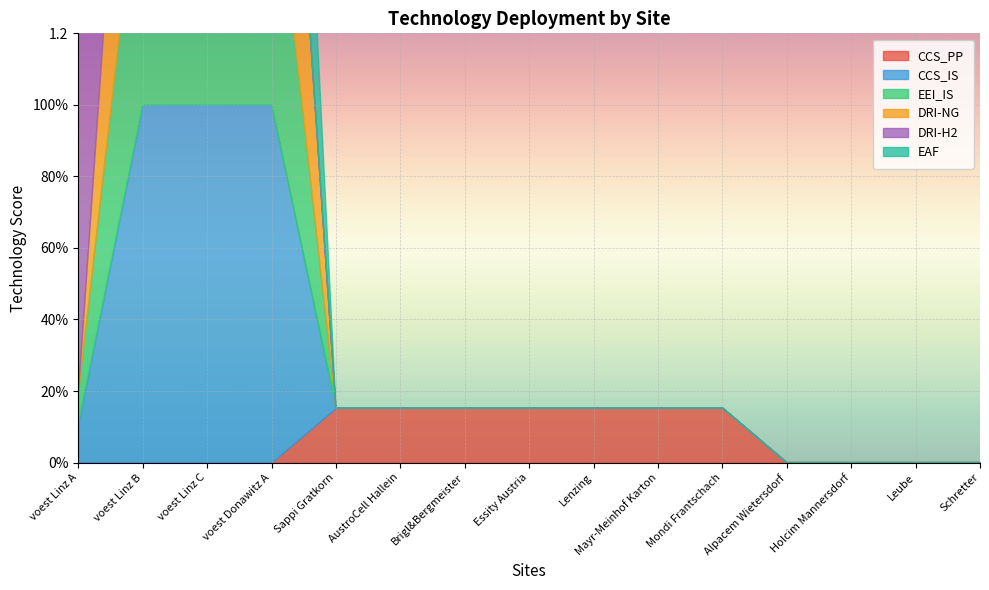

How many EAF values are between 0 and 1?

15